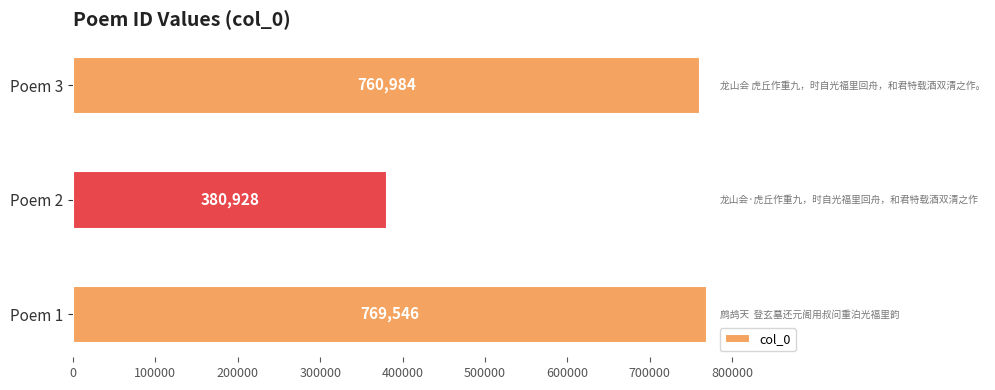

Rank the categories by value from highest to lowest.

Poem 1, Poem 3, Poem 2